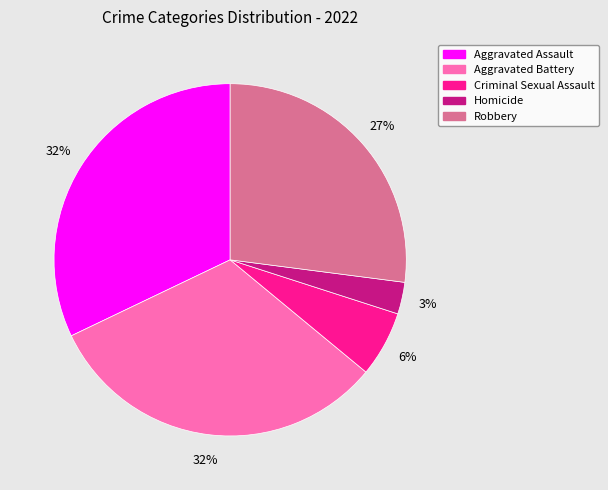

Is Homicide the majority of the pie?

No